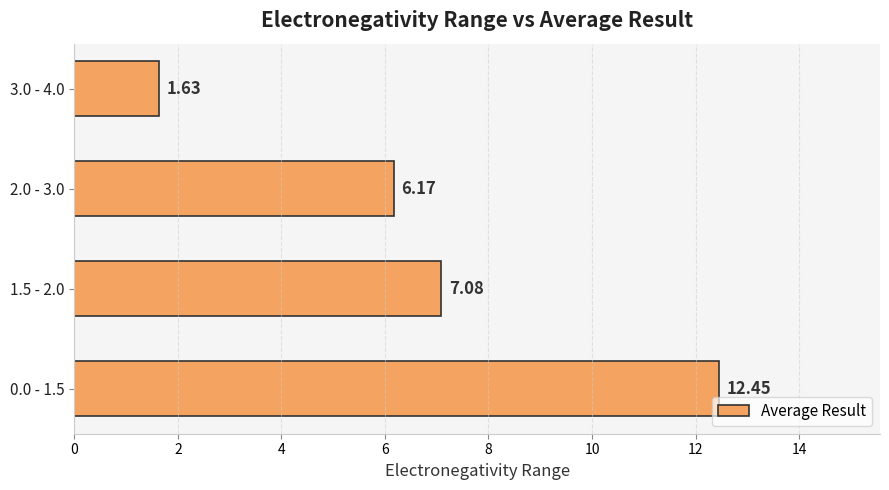

Rank the categories by value from highest to lowest.

0.0 - 1.5, 1.5 - 2.0, 2.0 - 3.0, 3.0 - 4.0